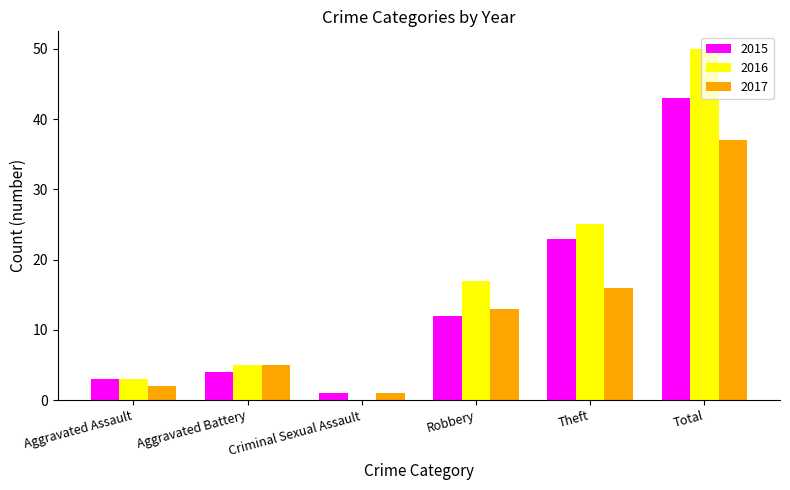

What is the sum of the 2015 values at Aggravated Assault and Aggravated Battery?

7